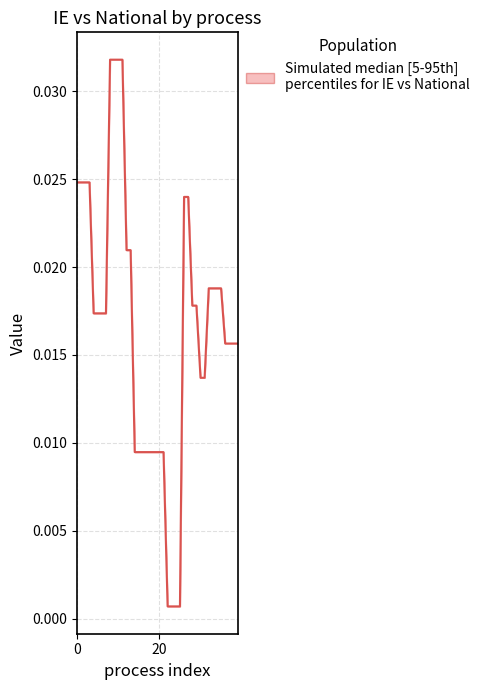

How many lines are shown in the chart?

1